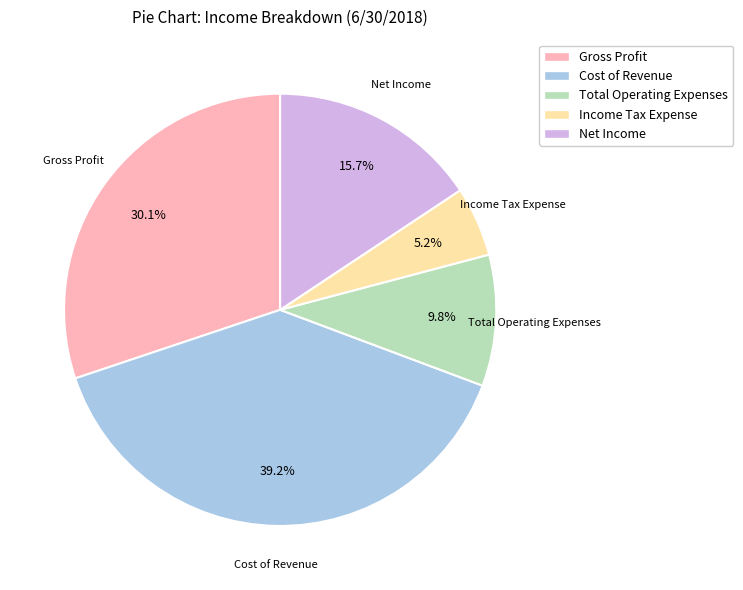

Does Gross Profit represent more than half of the total?

No